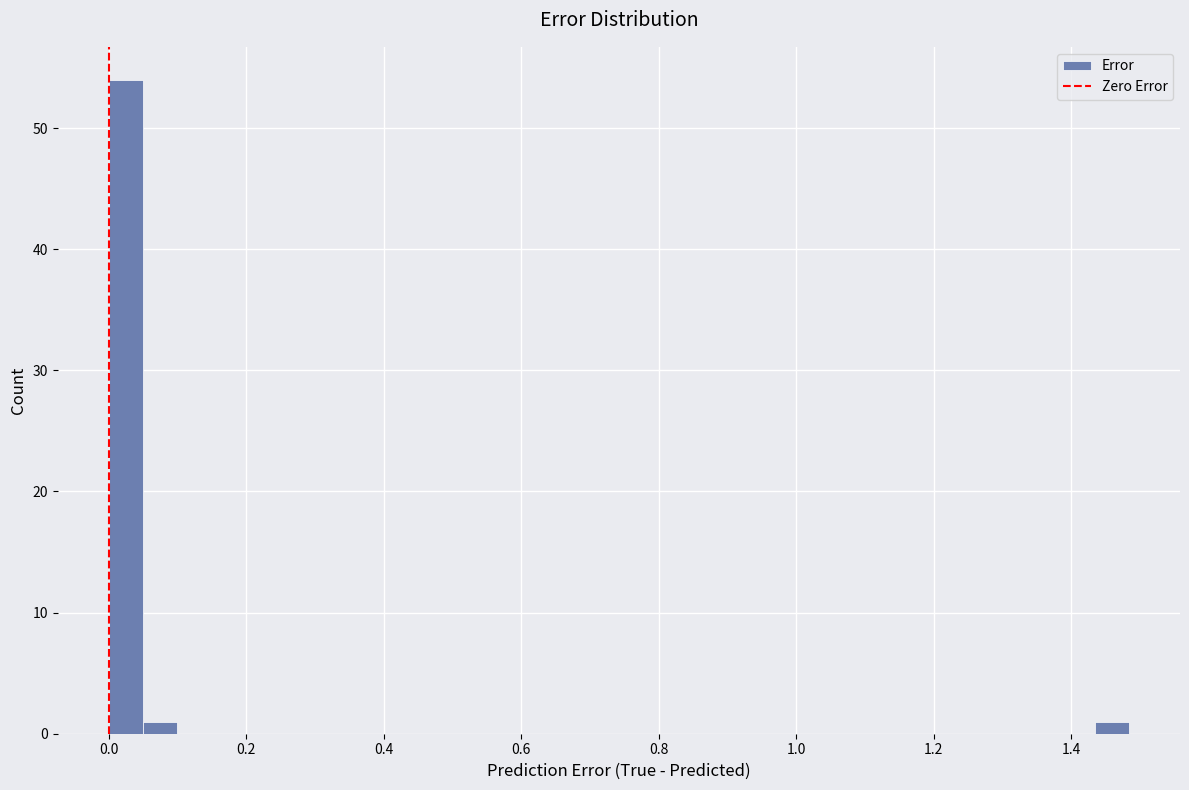

Read against the x-axis, roughly where is the centre of the tallest bar?

0.02